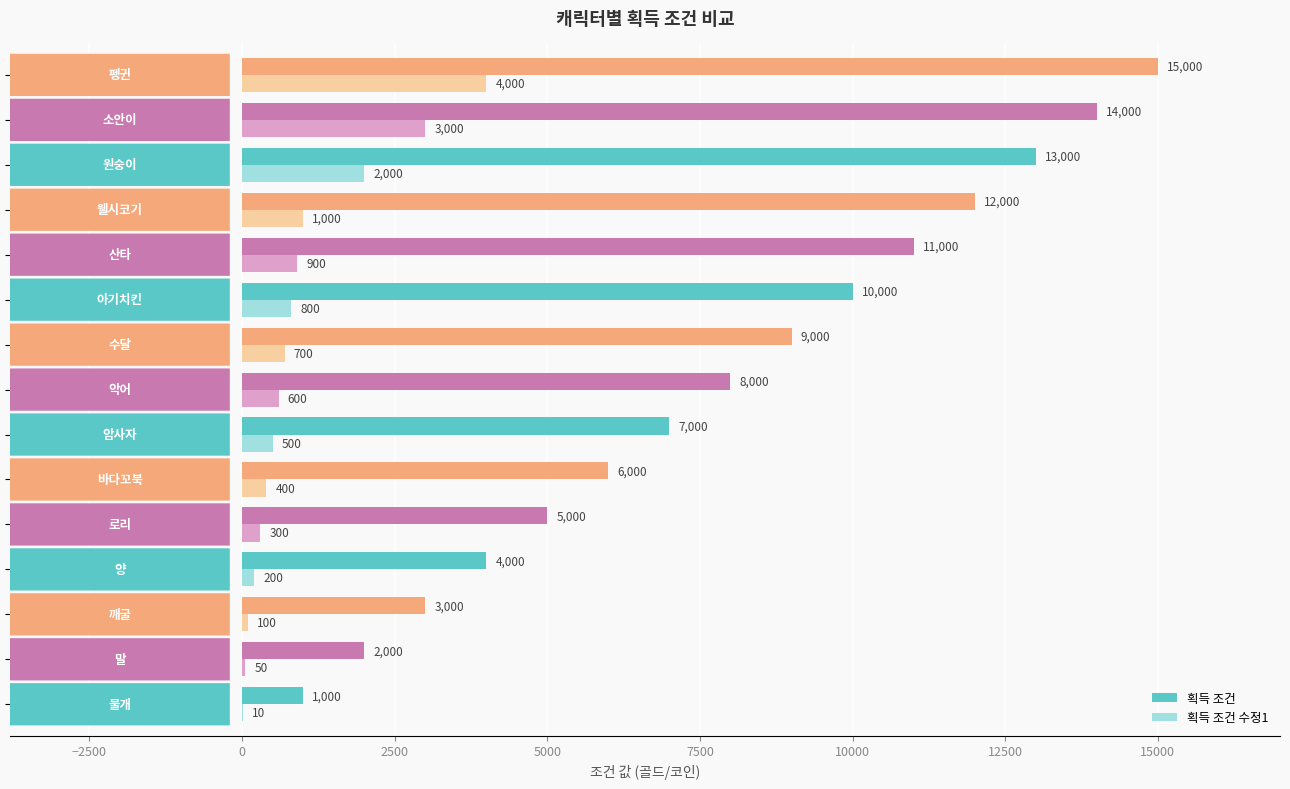

What is the sum of all 획득 조건 values?

120000